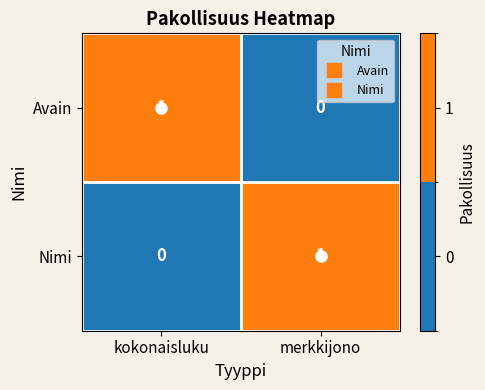

Is the value of Nimi at kokonaisluku greater than the value of Avain at kokonaisluku?

No